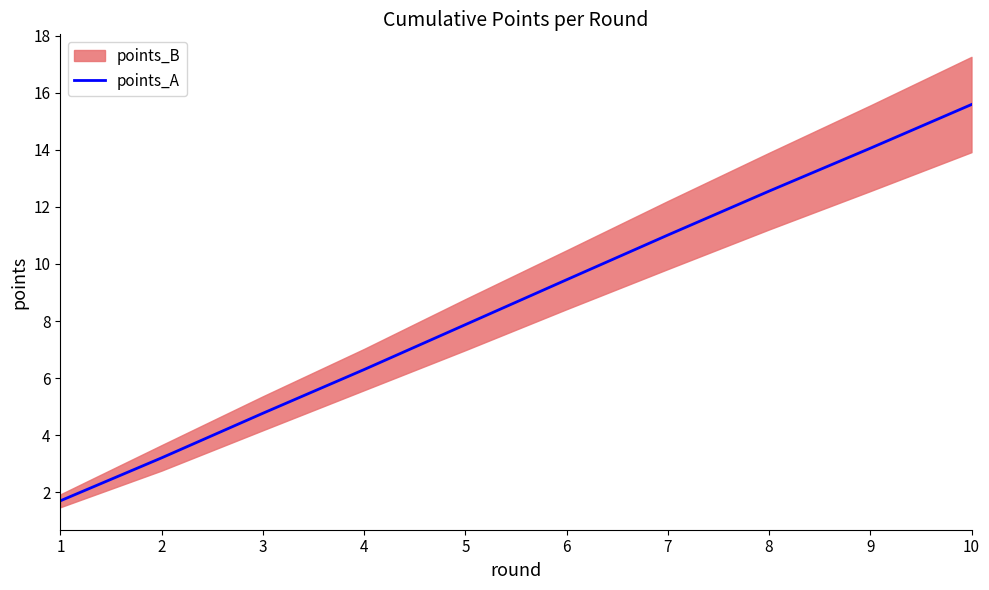

Read the value at 10.

15.6